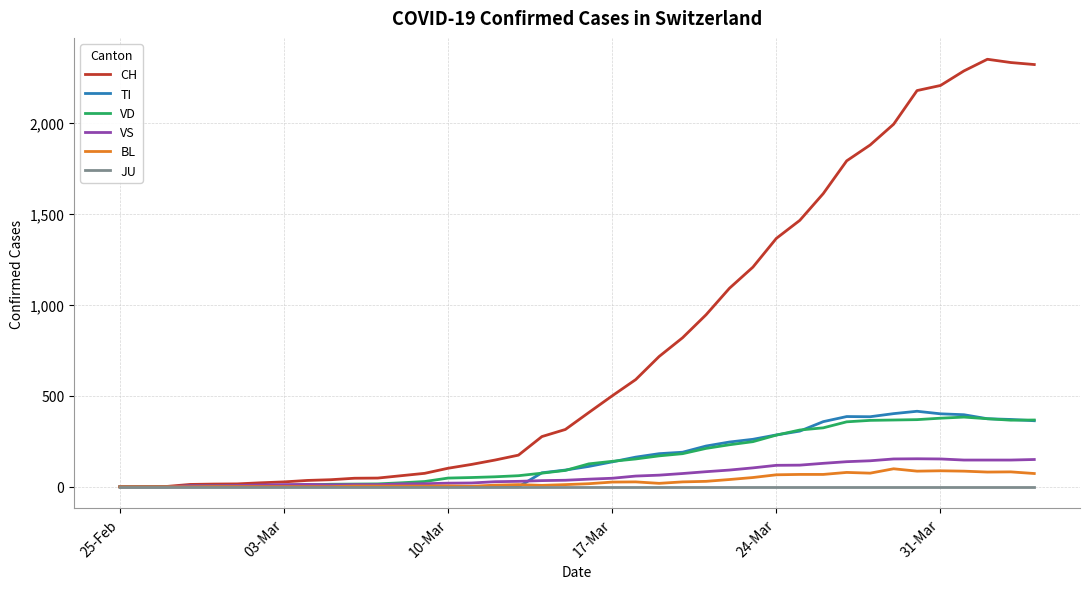

What is the sum of all BL values?

1259